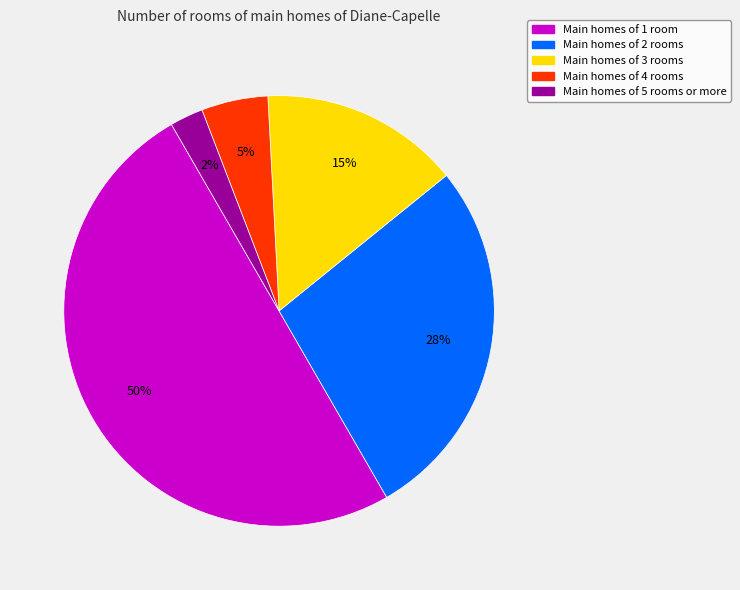

How many slices are in this pie chart?

5